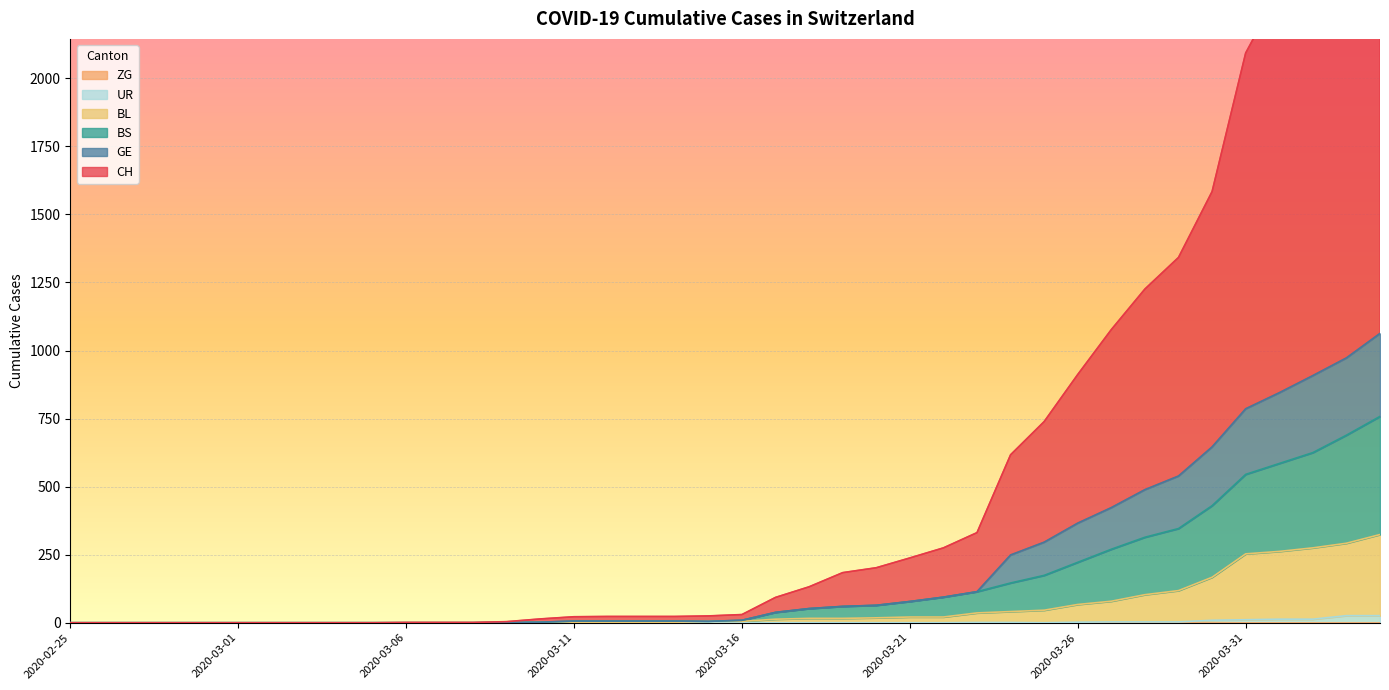

At which category does GE reach its first local valley?

2020-03-15